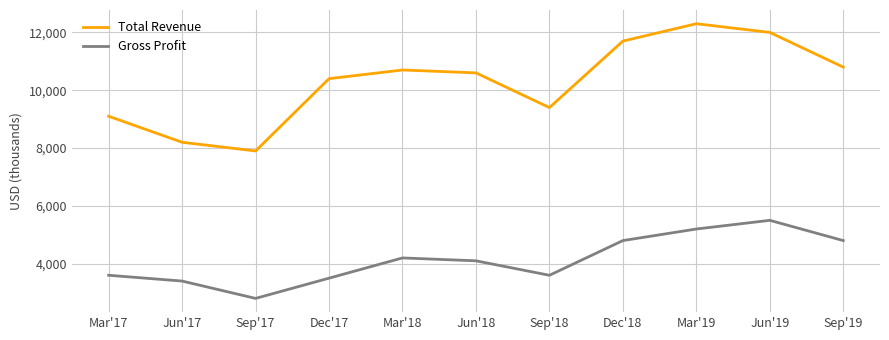

Reading left to right, list all the values displayed in this chart.

Total Revenue: Mar'17=9100	Jun'17=8200	Sep'17=7900	Dec'17=10400	Mar'18=10700	Jun'18=10600	Sep'18=9400	Dec'18=11700	Mar'19=12300	Jun'19=12000	Sep'19=10800
Gross Profit: Mar'17=3600	Jun'17=3400	Sep'17=2800	Dec'17=3500	Mar'18=4200	Jun'18=4100	Sep'18=3600	Dec'18=4800	Mar'19=5200	Jun'19=5500	Sep'19=4800